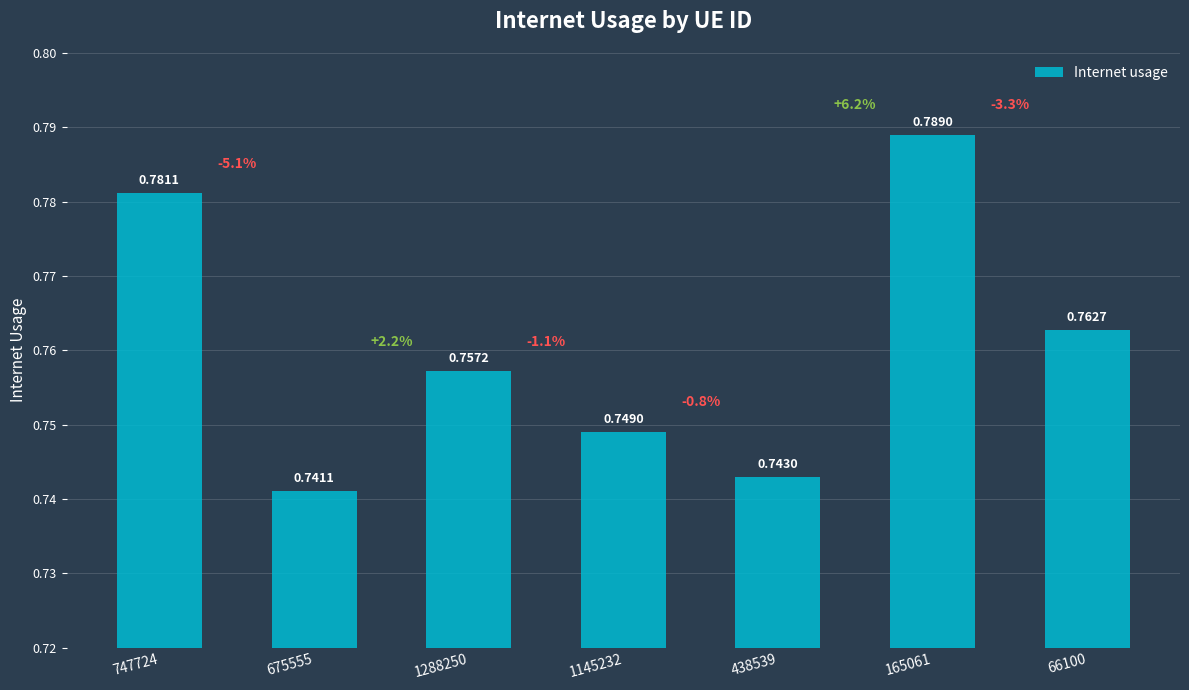

List the labels in order of value, largest first.

165061, 747724, 66100, 1288250, 1145232, 438539, 675555